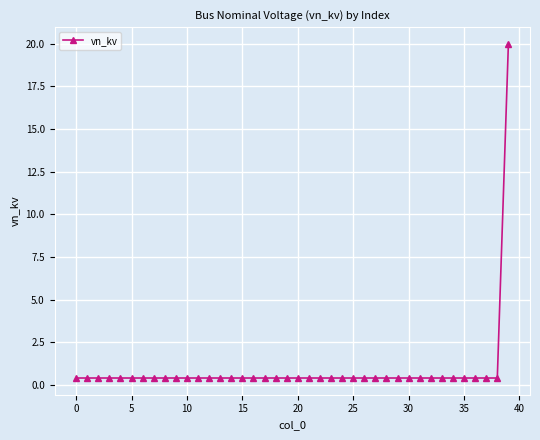

What is the greatest value displayed?

20.0